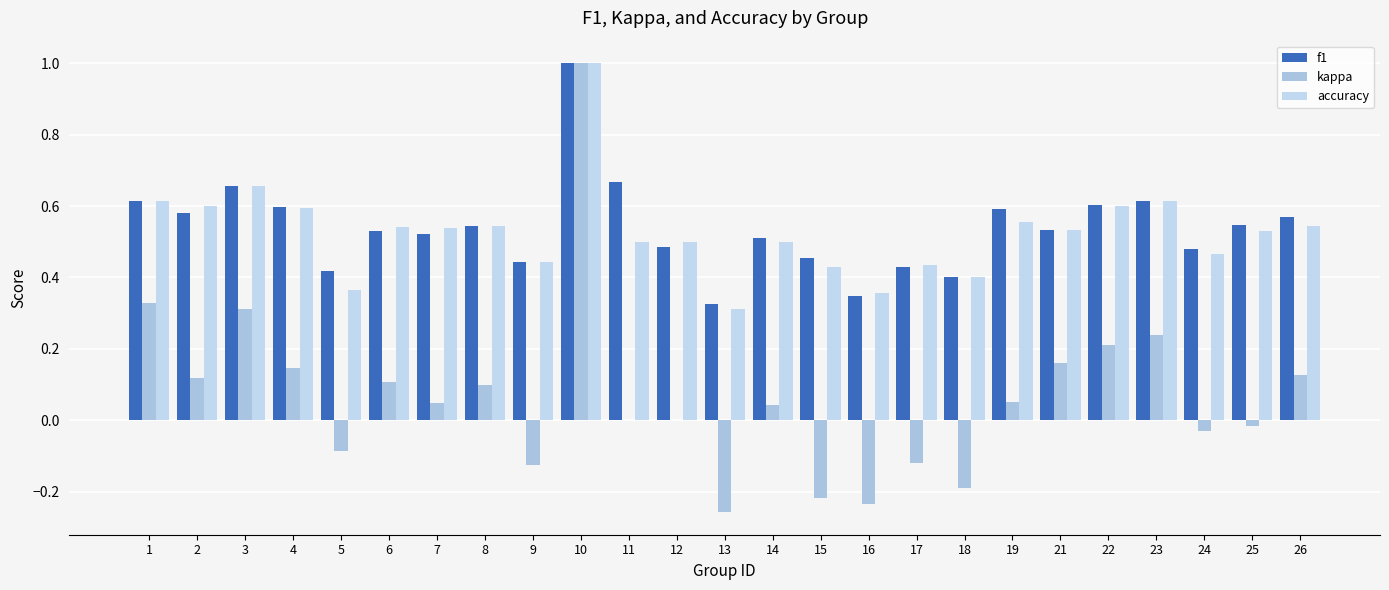

At 24, list the series in order from largest to smallest.

f1, accuracy, kappa